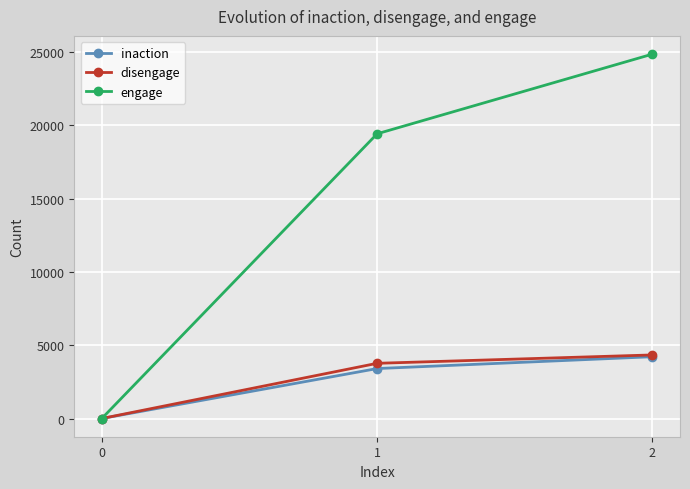

What value does the engage series have at 2, to the nearest 10?

24860